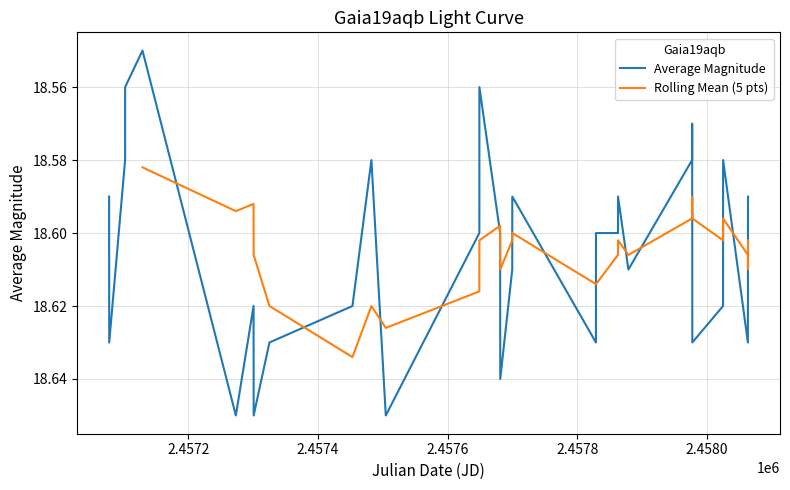

Does the chart display data point markers on the line(s)?

No